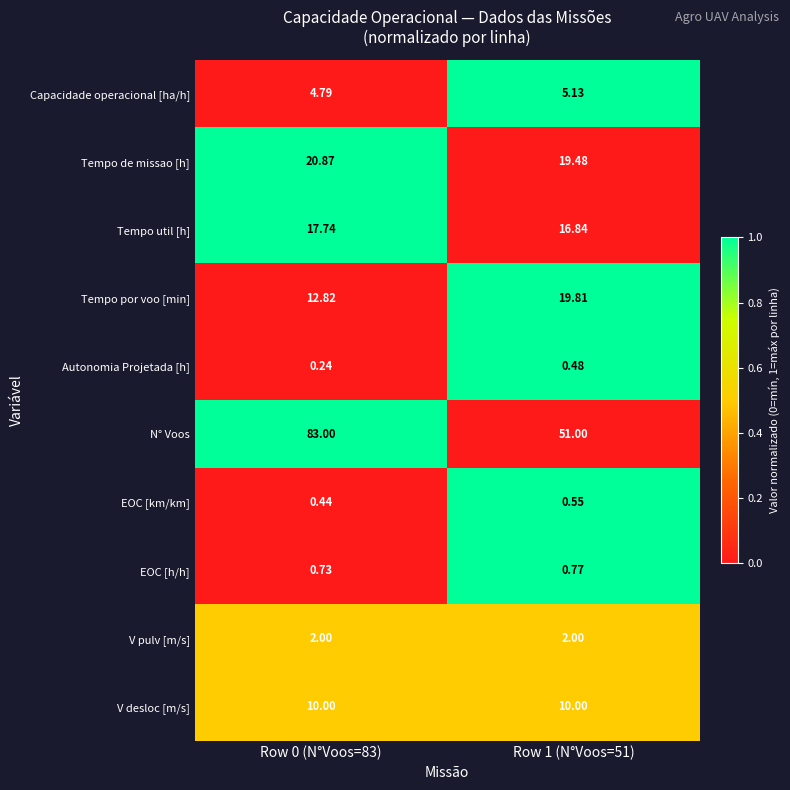

At how many categories does at least one series exceed 0?

2